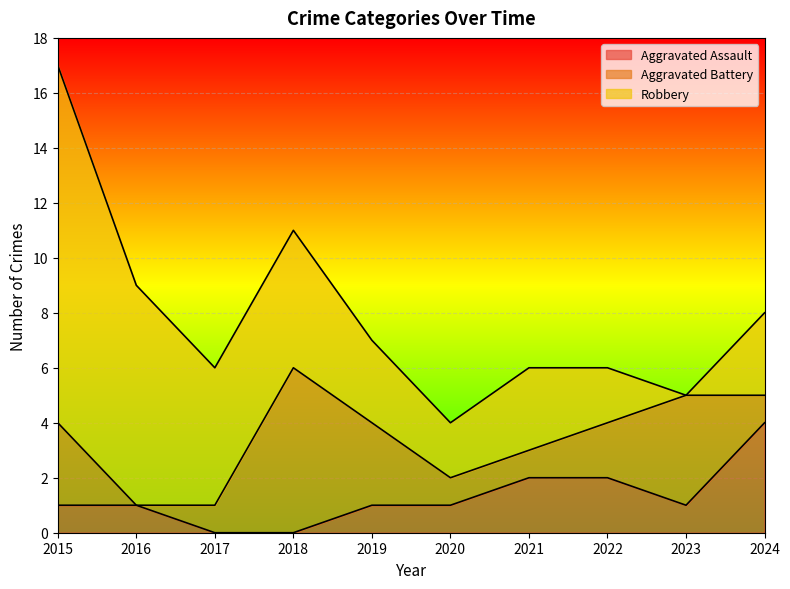

Which series has the widest spread of values?

Robbery